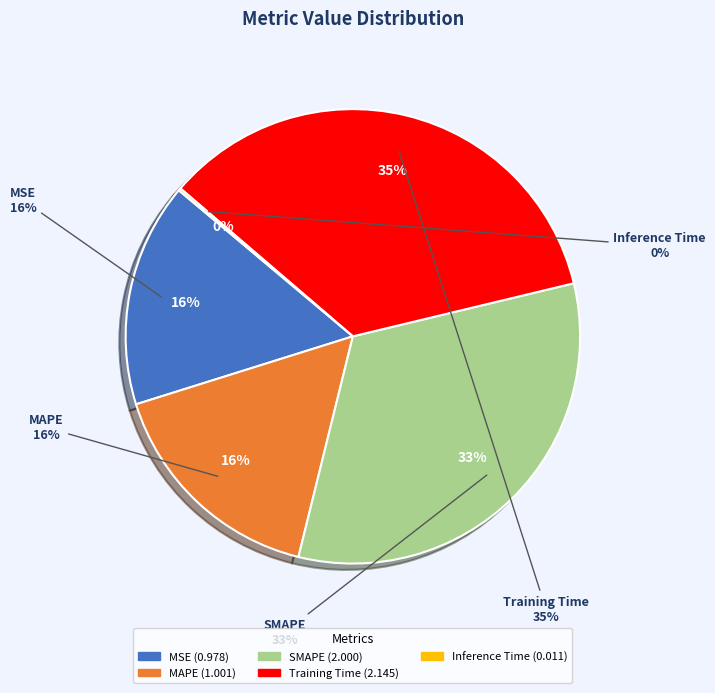

Which category has the smallest portion of the pie?

Inference Time